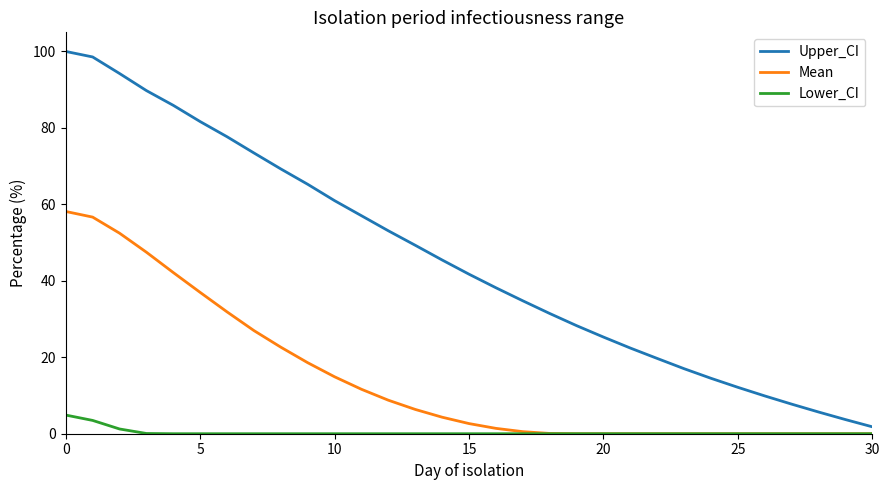

What is the maximum value shown in the chart?

99.9